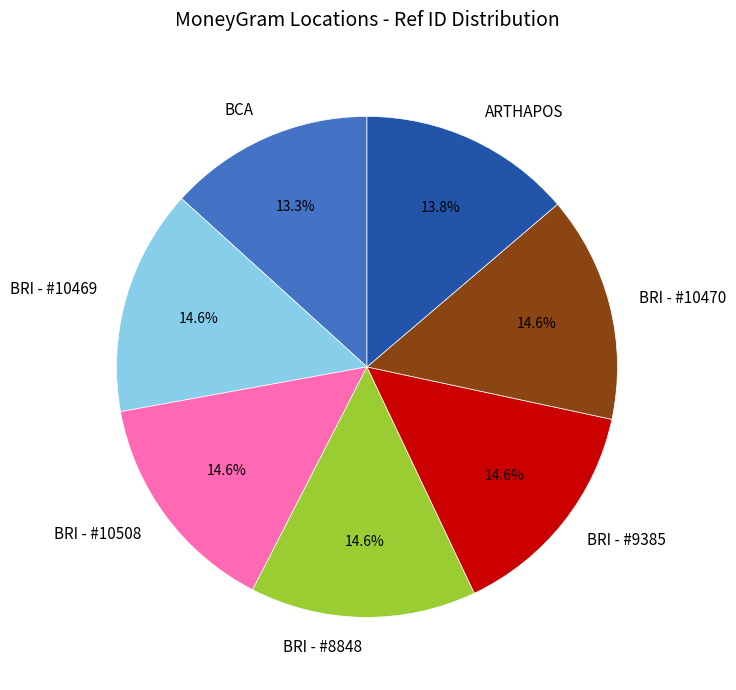

To the nearest percent, what is the difference between the ARTHAPOS and BRI - #8848 slice percentages?

1%